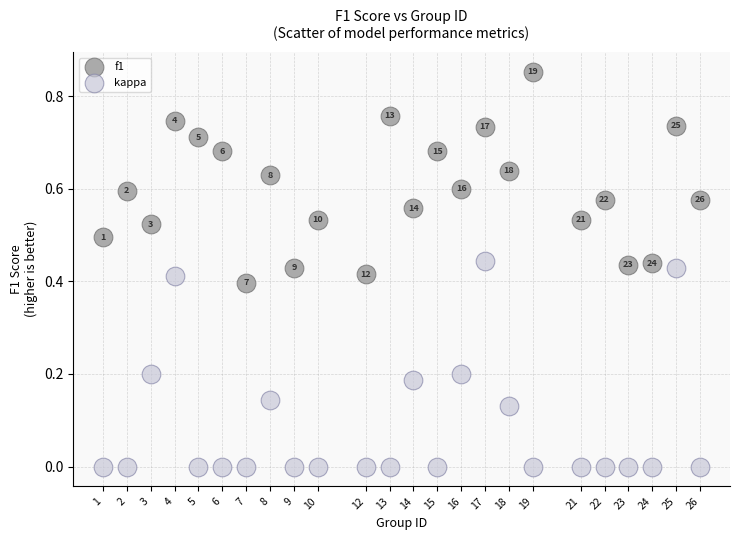

What are all the series names shown in the legend?

f1, kappa